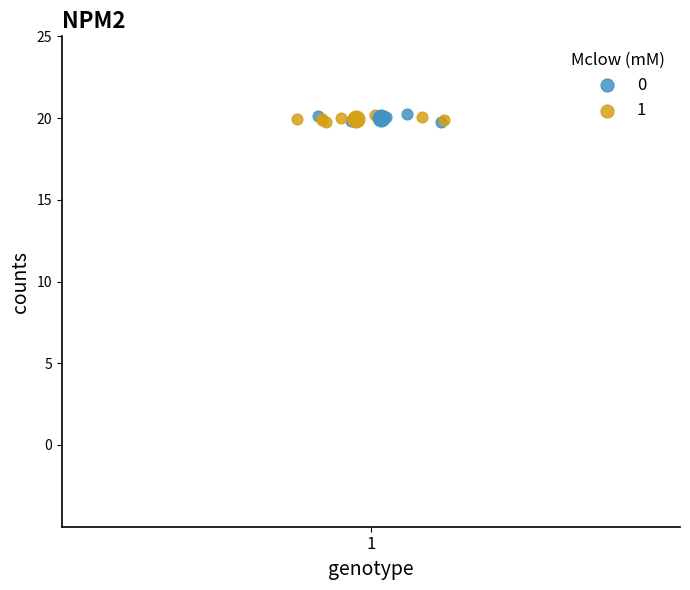

What are all the series names shown in the legend?

0, 1